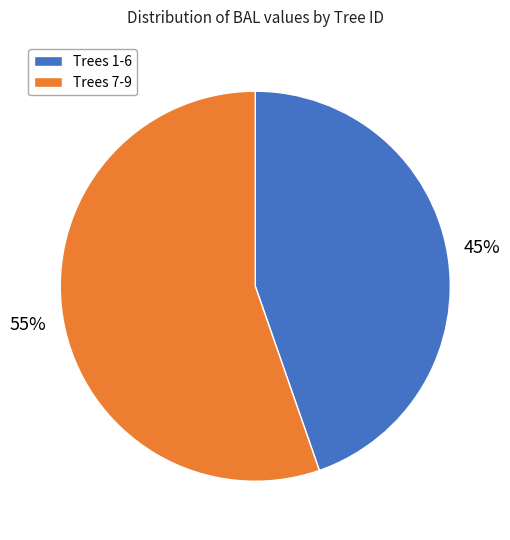

To the nearest percent, what is the average slice percentage?

50%